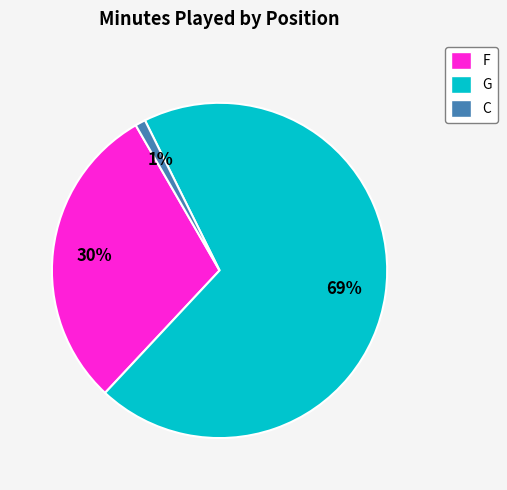

To the nearest percent, what portion does C represent?

1%